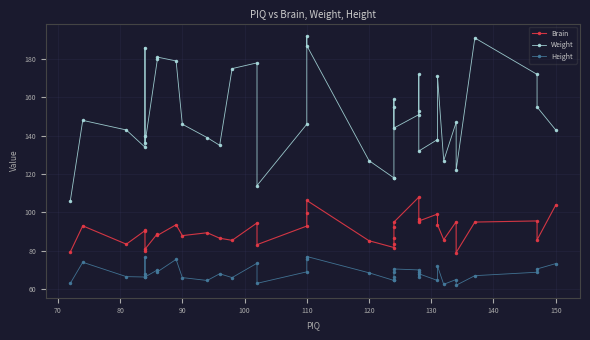

What is the smallest value displayed?

62.0